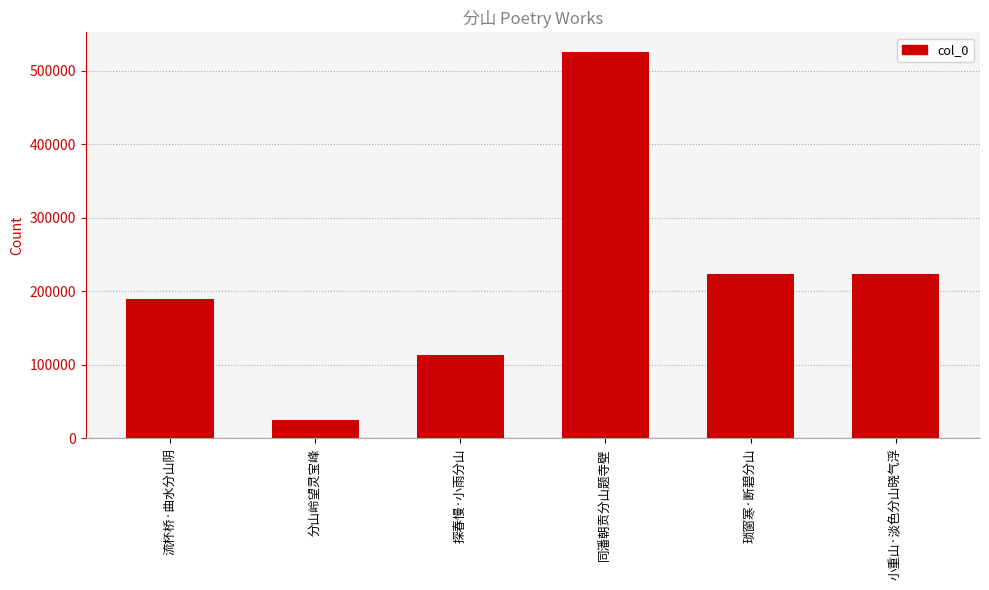

Which category has the highest value across all series?

同潘朝贡分山题寺壁